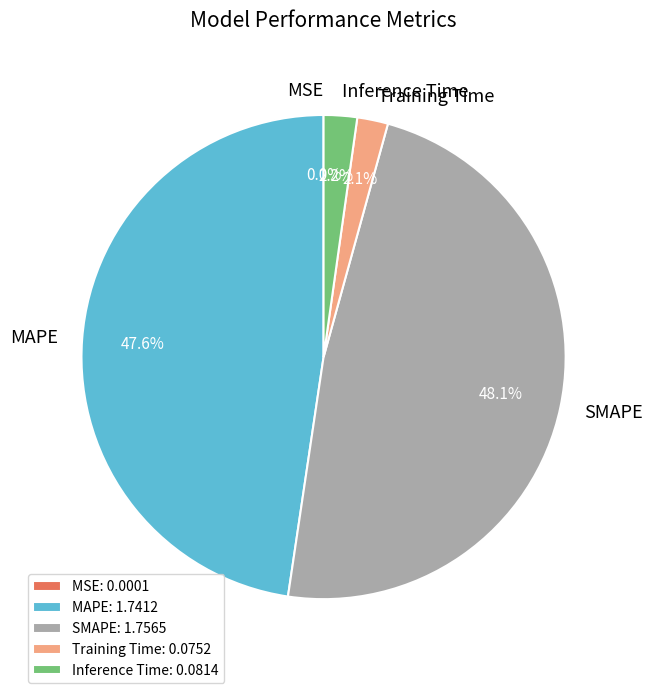

What is the ratio of the value at MAPE to the value at SMAPE?

1.0